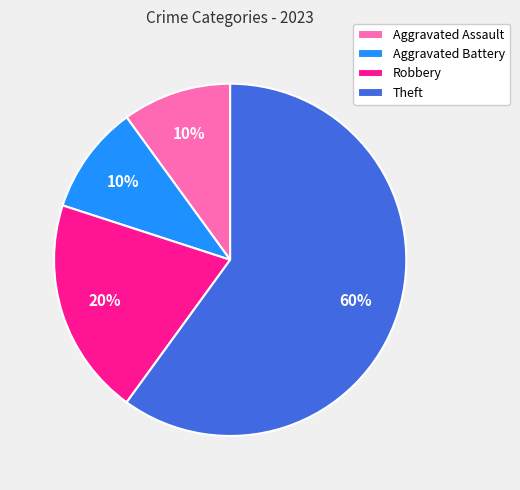

How many segments does this pie chart have?

4